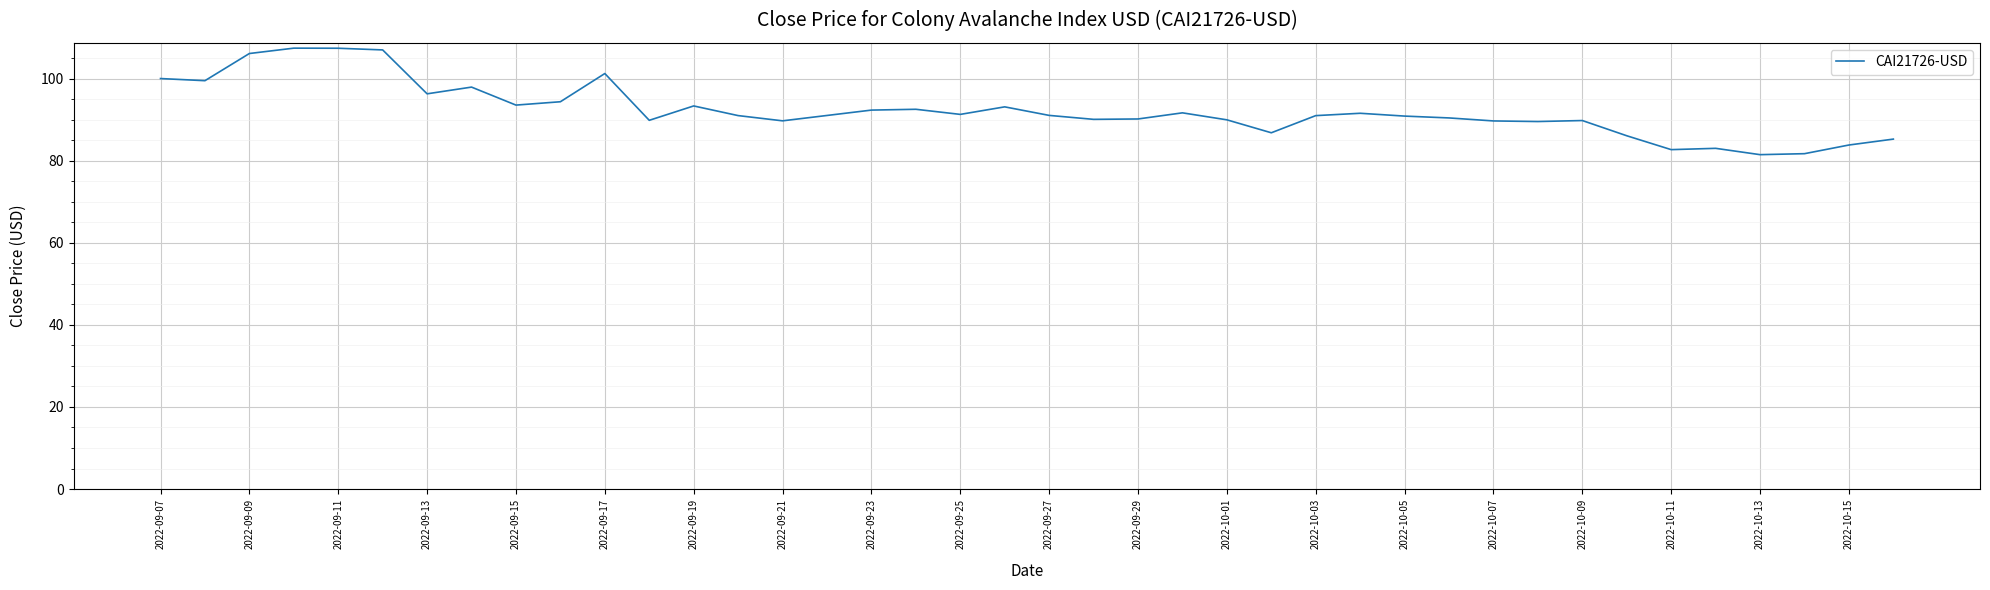

What is the greatest value displayed?

107.5